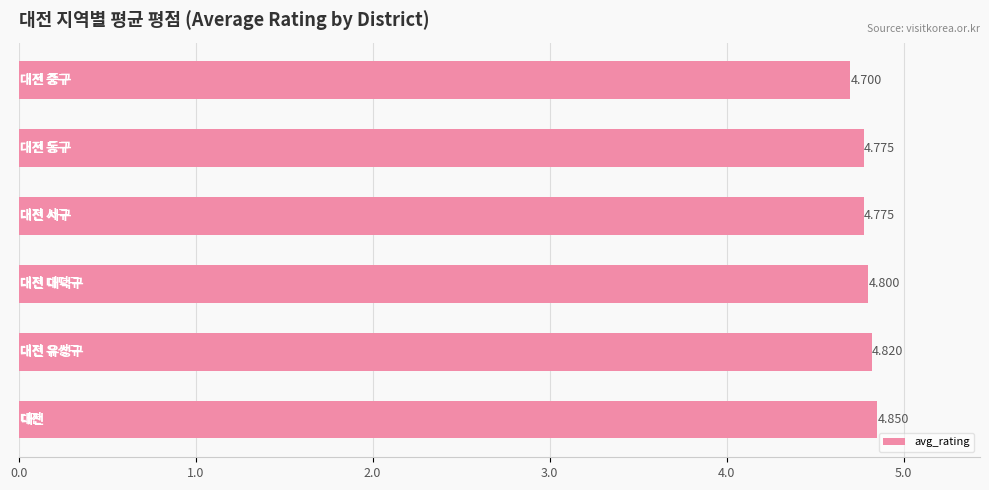

What is the difference between the maximum and second lowest values?

0.1